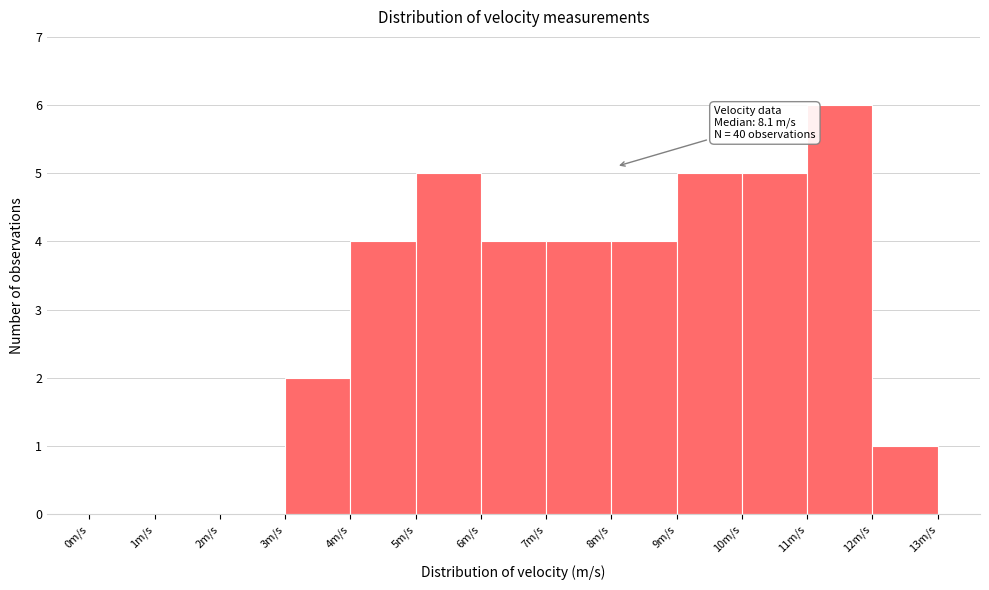

Which range on the x-axis has the tallest bar?

11 to 12